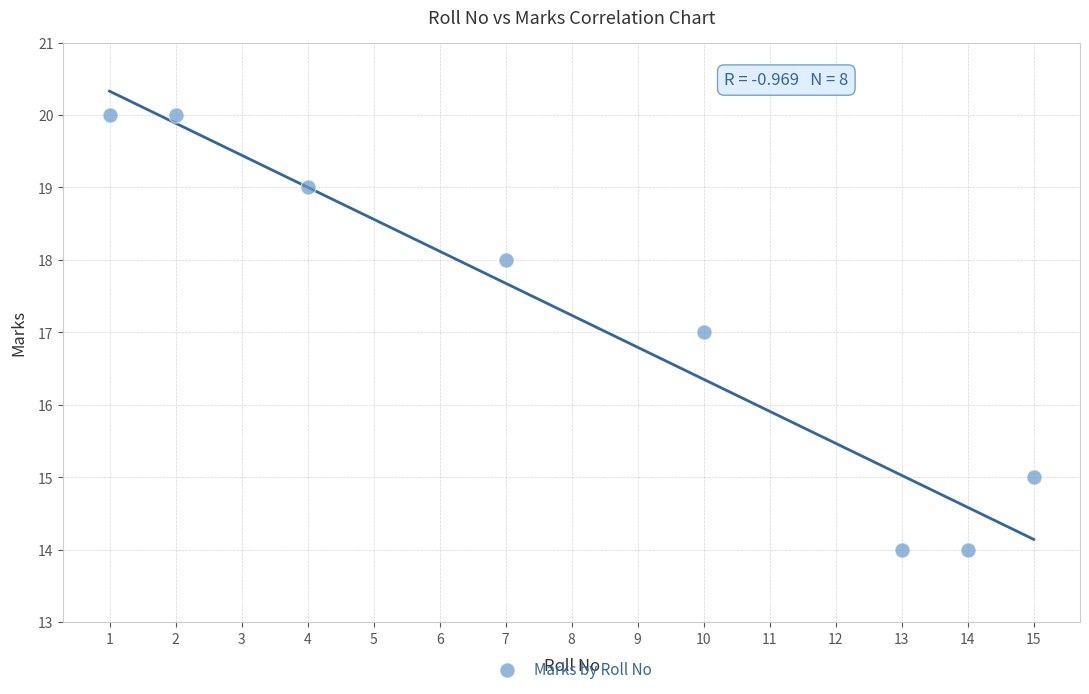

What is the range of Y values (max minus min)?

6